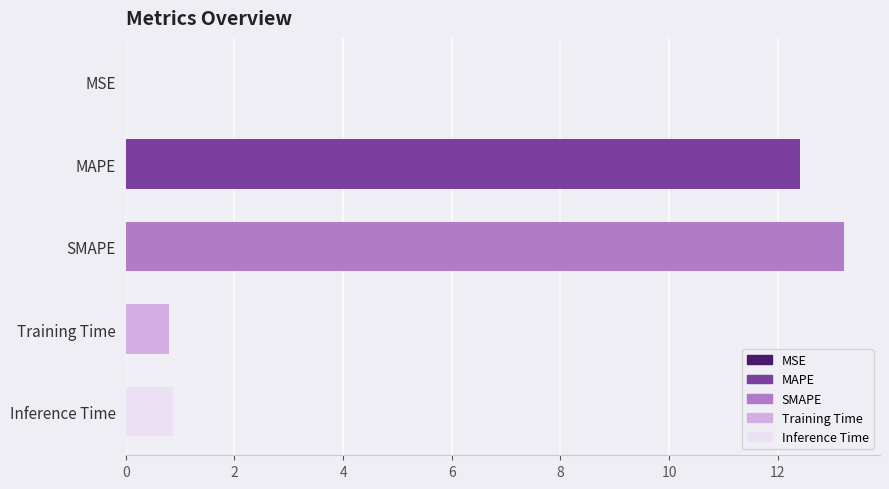

What is the difference between the values at MAPE and SMAPE?

0.8